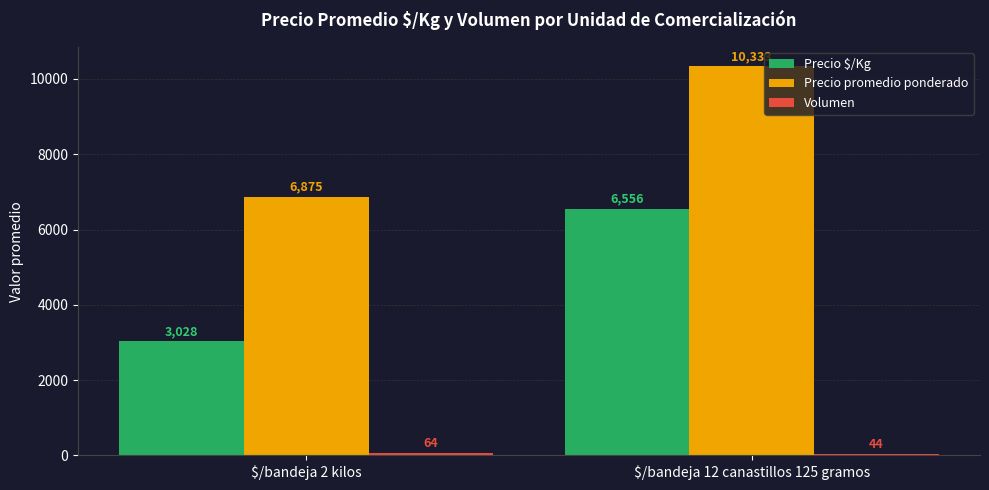

Between $/bandeja 2 kilos and $/bandeja 12 canastillos 125 gramos, which series saw the biggest shift?

Precio $/Kg